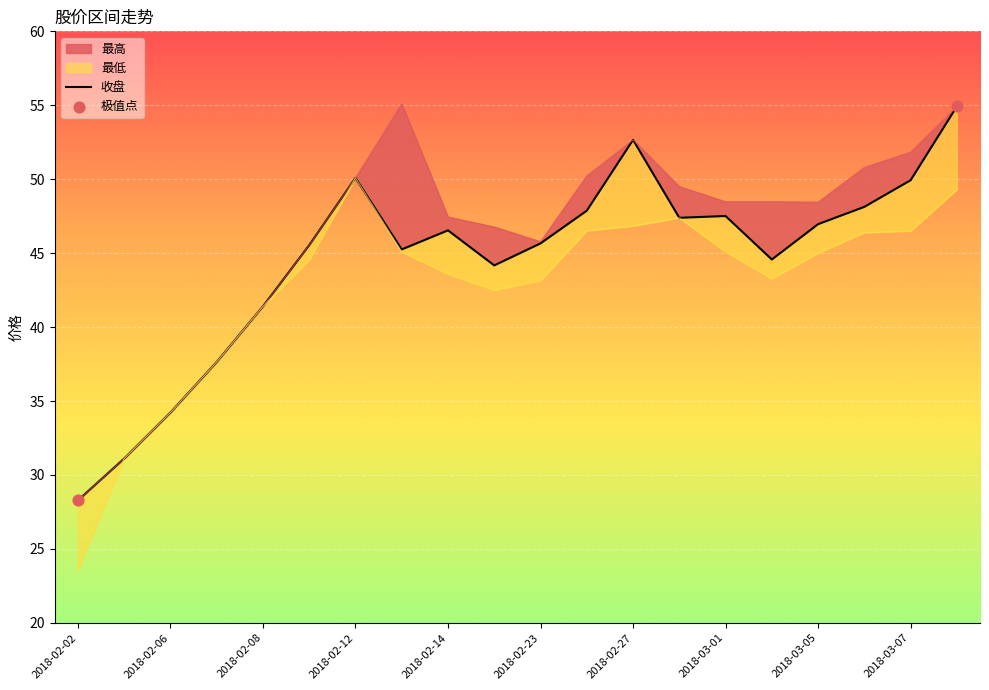

What are all the series names shown in the legend?

收盘, 最高, 最低